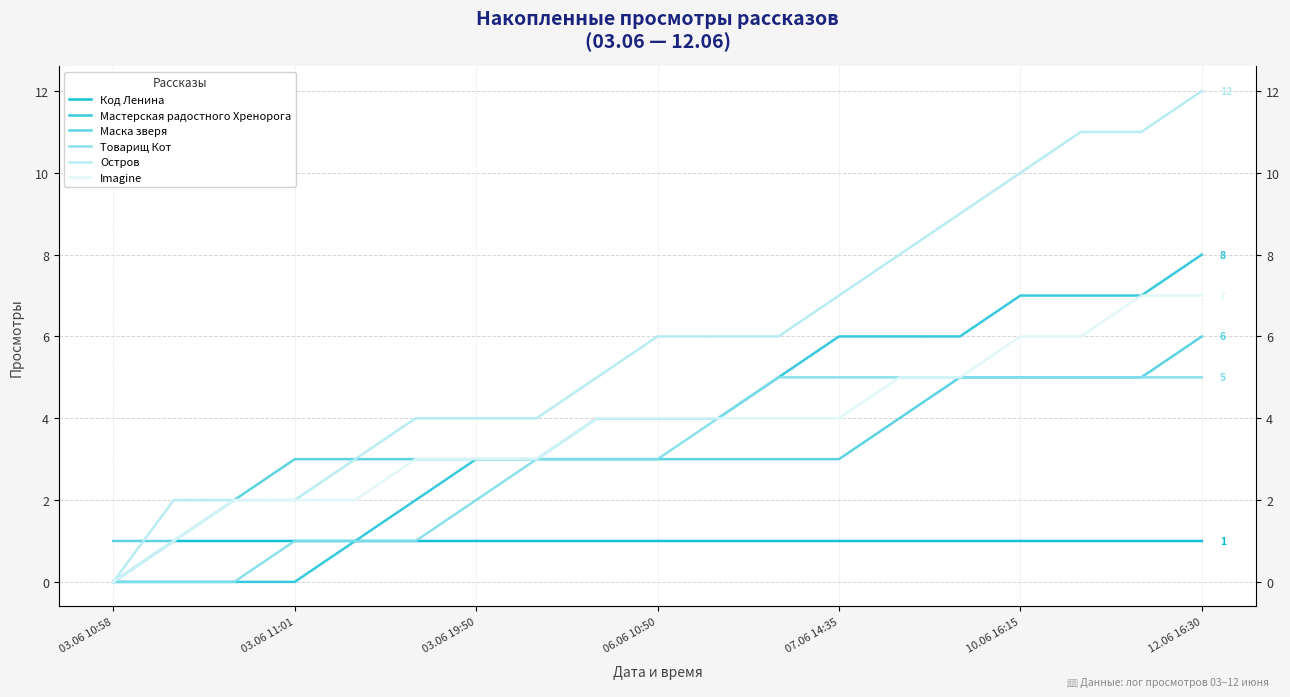

True or false: Imagine and Код Ленина intersect in this chart.

False